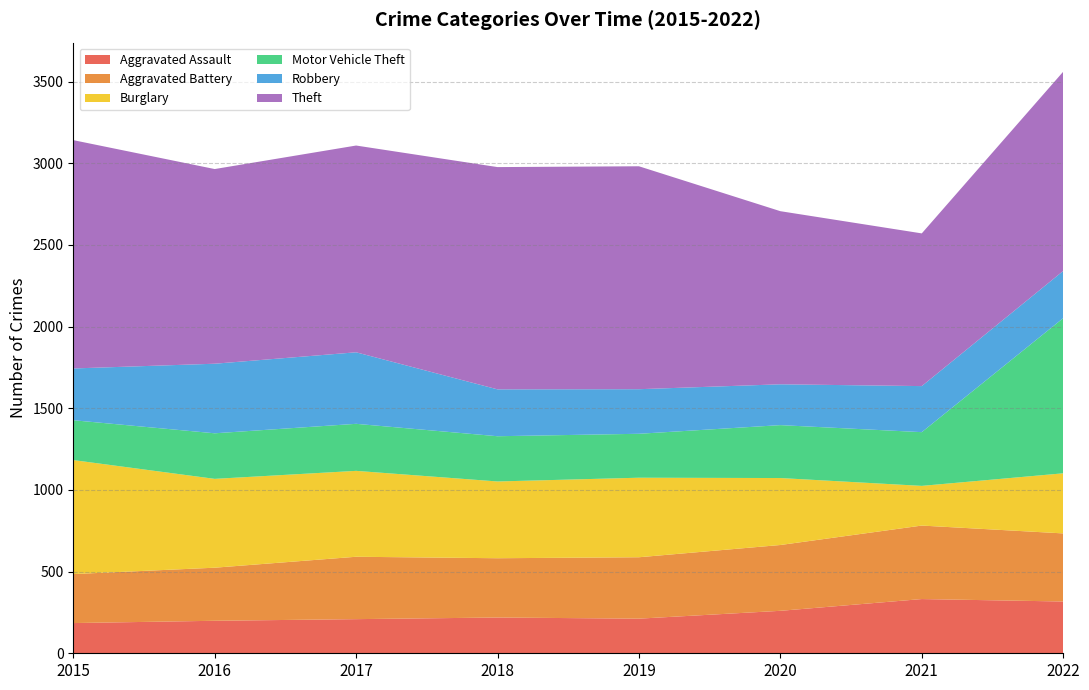

Reading right to left, what are all the values shown in this chart?

Aggravated Assault: 317	332	260	212	219	209	199	185
Aggravated Battery: 417	450	403	376	363	382	325	300
Burglary: 368	243	410	487	470	526	544	698
Motor Vehicle Theft: 950	329	324	269	277	288	279	244
Robbery: 289	282	250	273	287	438	426	317
Theft: 1220	935	1060	1365	1361	1266	1192	1398